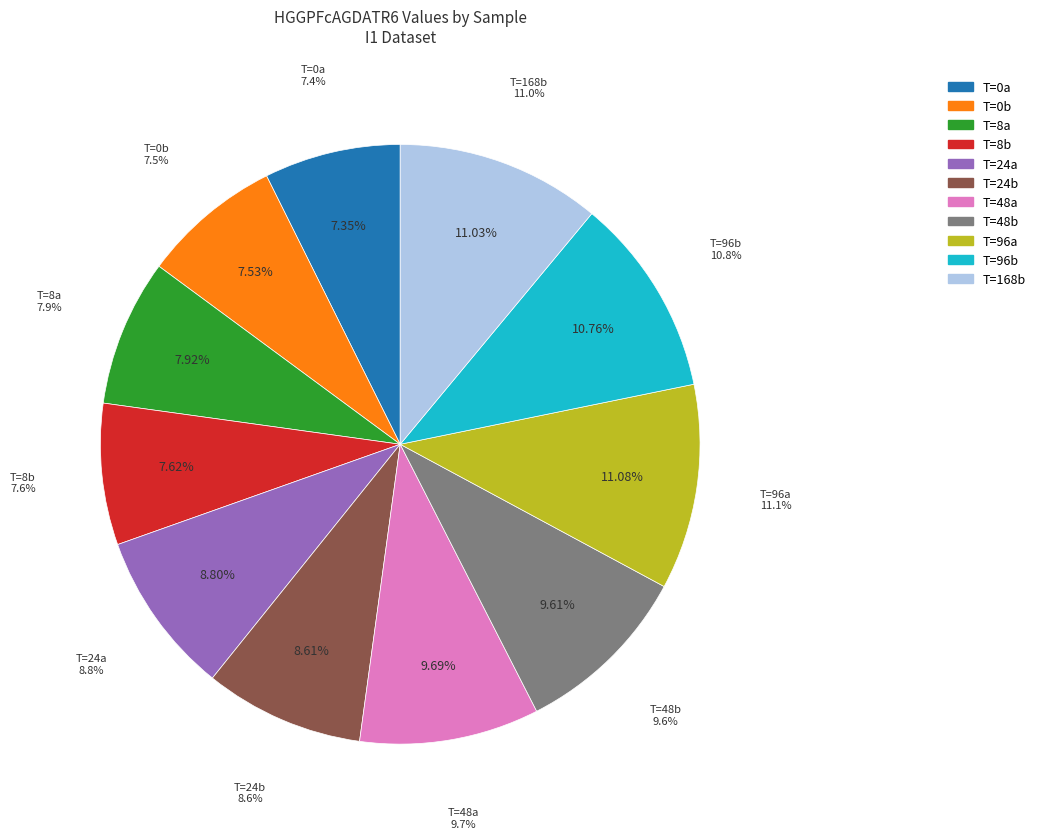

Count the number of slices in the pie.

11